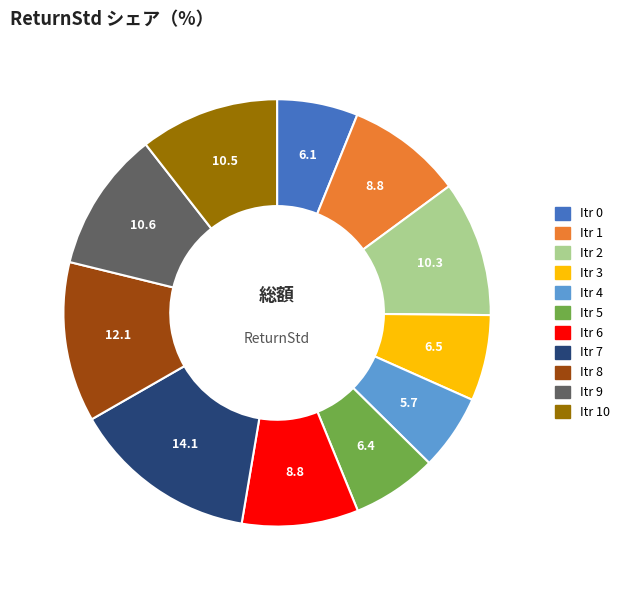

Approximately how many times larger is the value at Itr 8 compared to Itr 0?

2.0